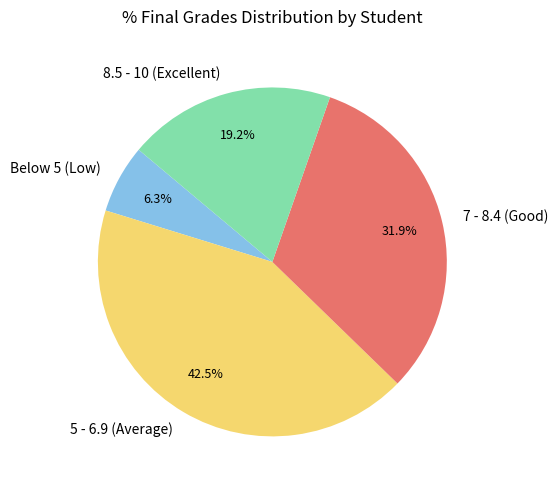

Does any single category account for the majority?

No